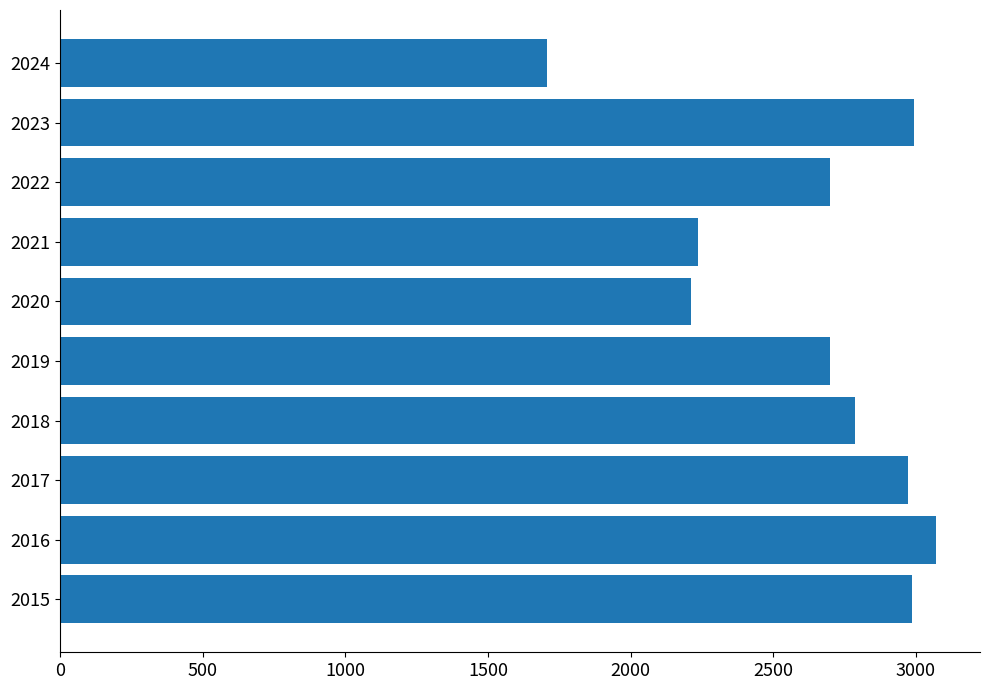

Where is the data nearest to the value 2389?

2021